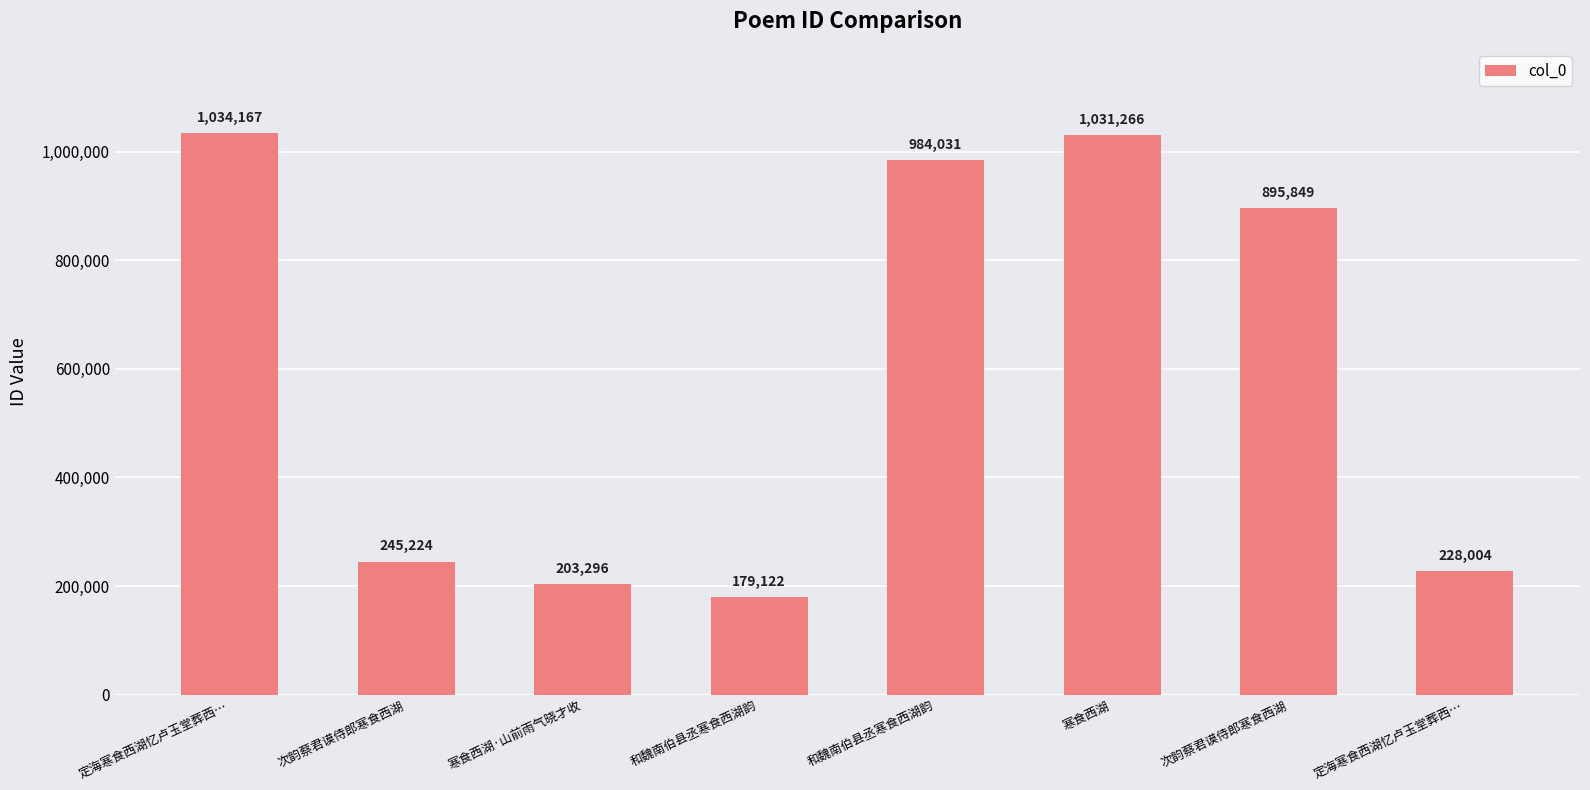

The value at 寒食西湖 is 1031266. True or false?

True